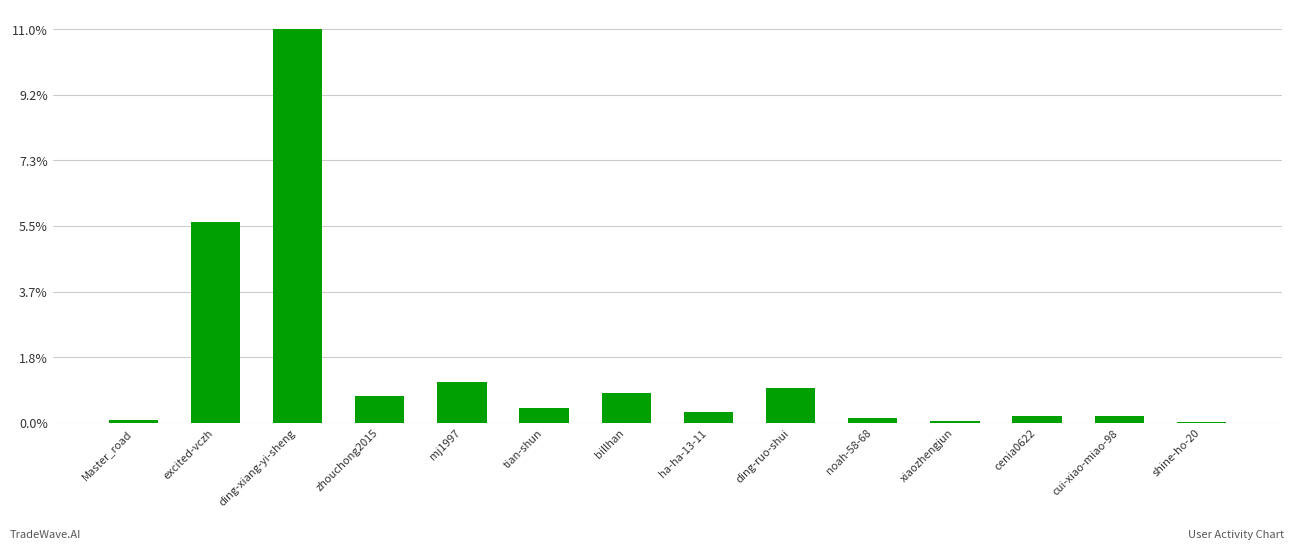

What is the label of the 8th bar from the left?

ha-ha-13-11